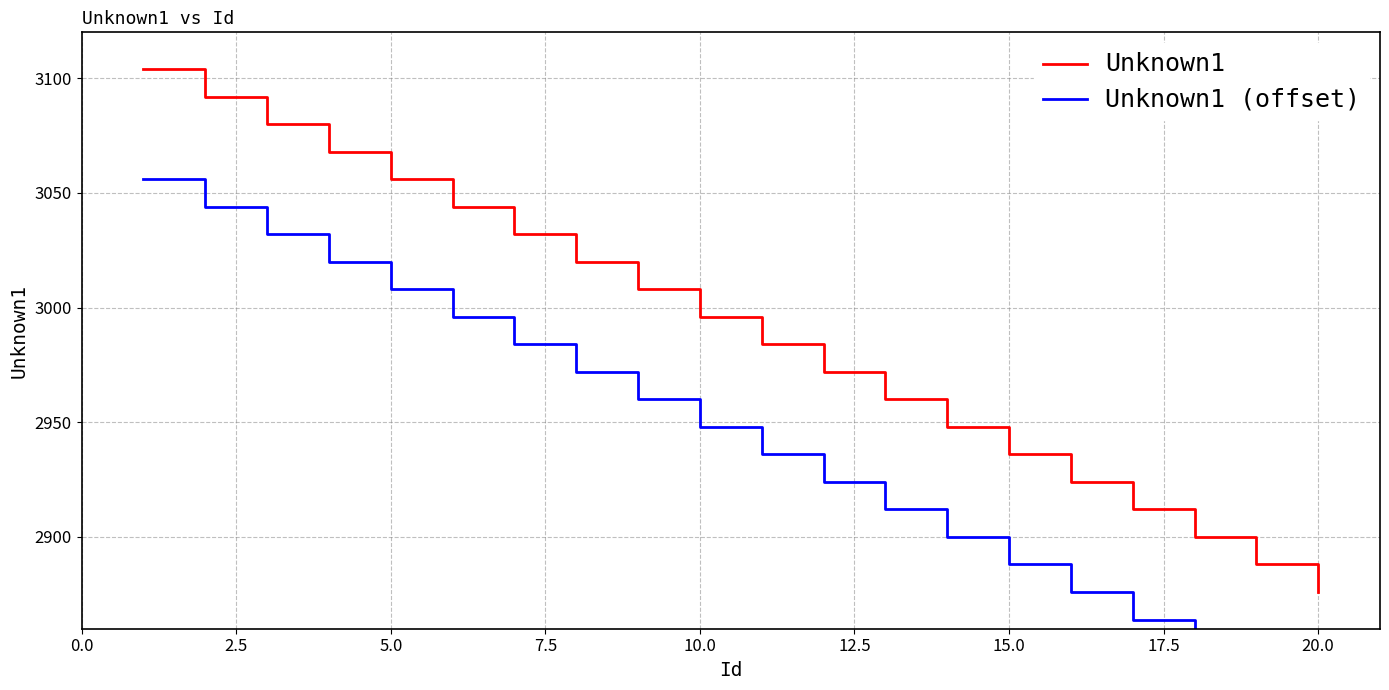

Does the chart display data point markers on the line(s)?

No